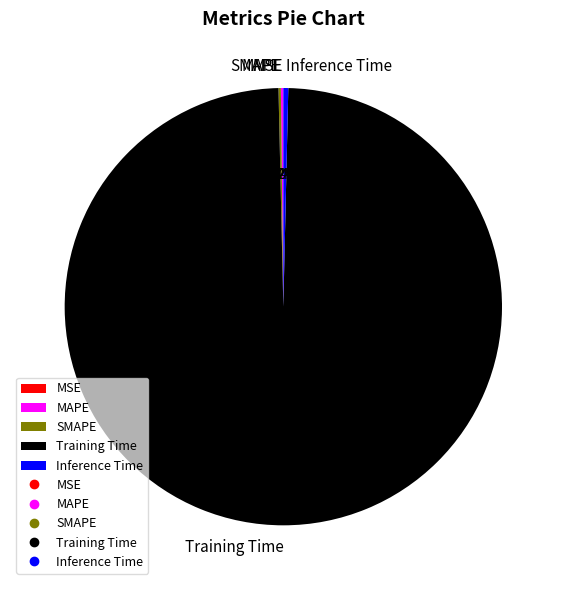

Which category accounts for the majority?

Training Time